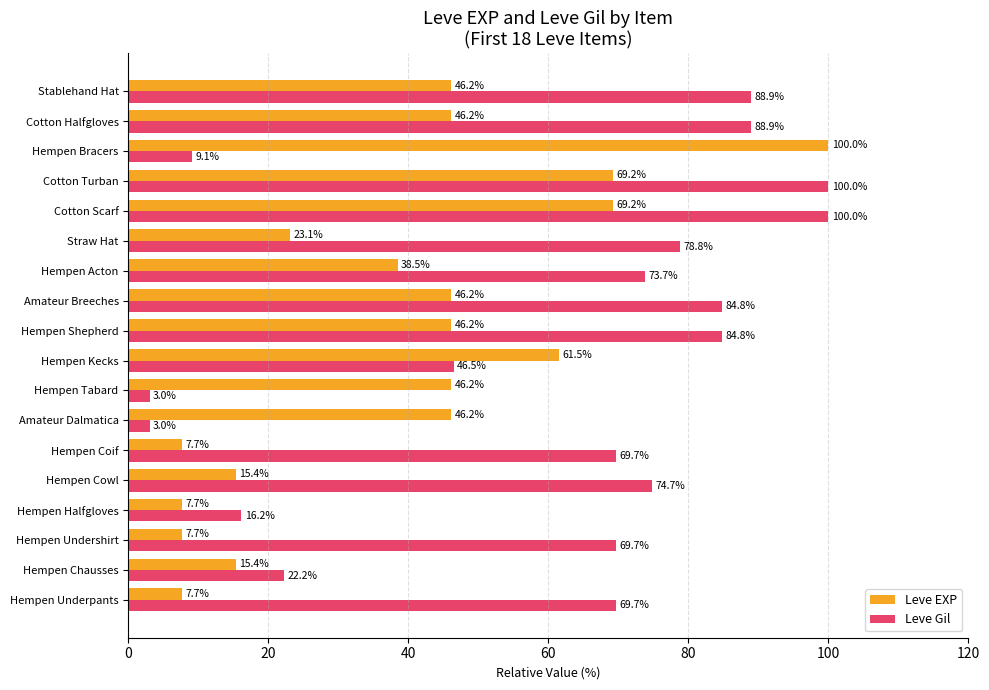

What are all the series names shown in the legend?

Leve EXP, Leve Gil